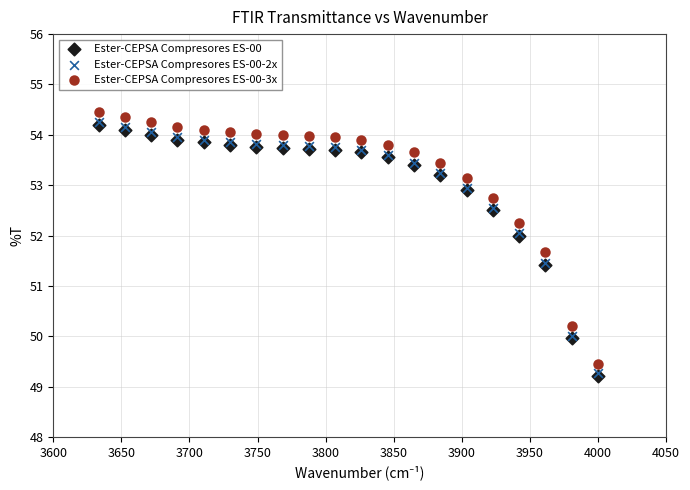

Which series contains the highest Y value?

Ester-CEPSA Compresores ES-00-3x